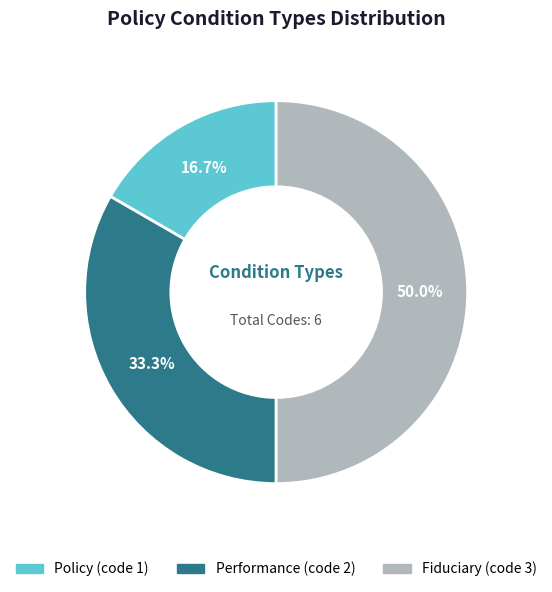

Is it true that Performance is 33% of the pie?

True